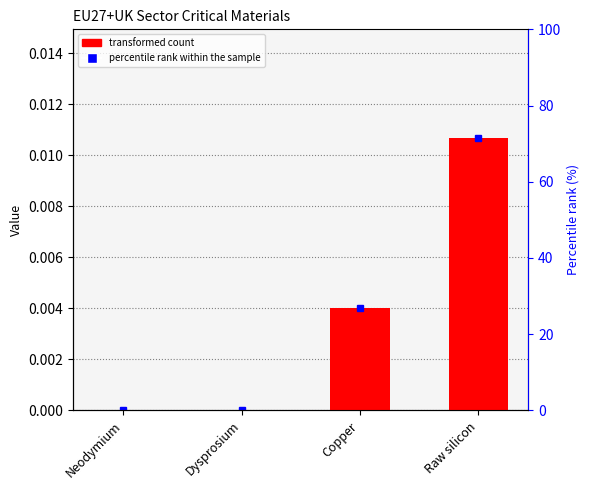

What is the label of the 4th bar from the right?

Neodymium